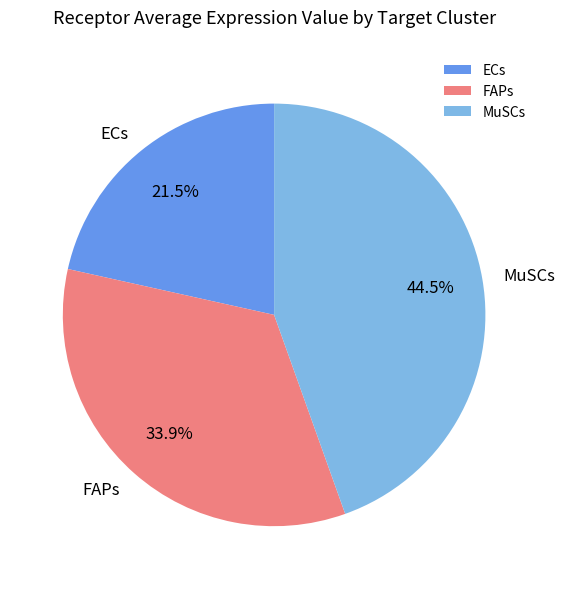

Is there any slice that represents more than half of the pie?

No